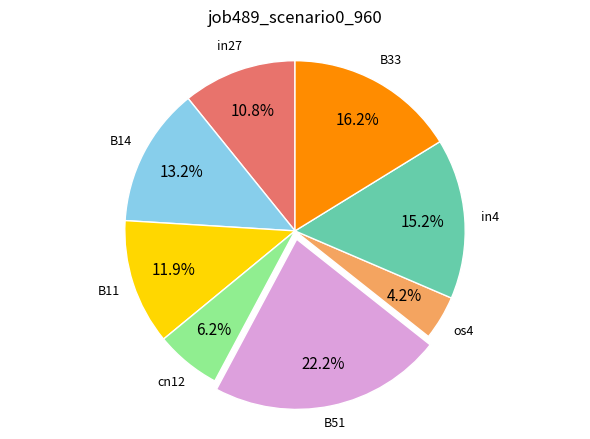

Count the number of slices in the pie.

8